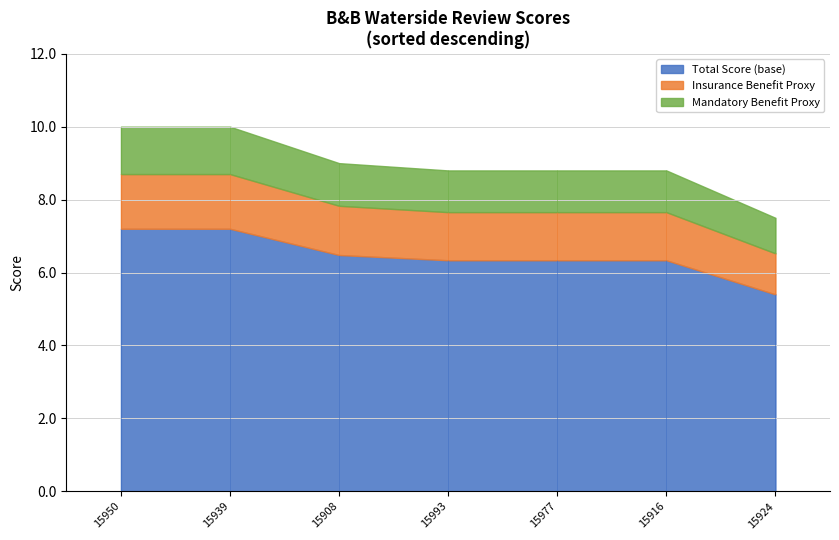

Between 15977 and 15950, which is larger?

15950